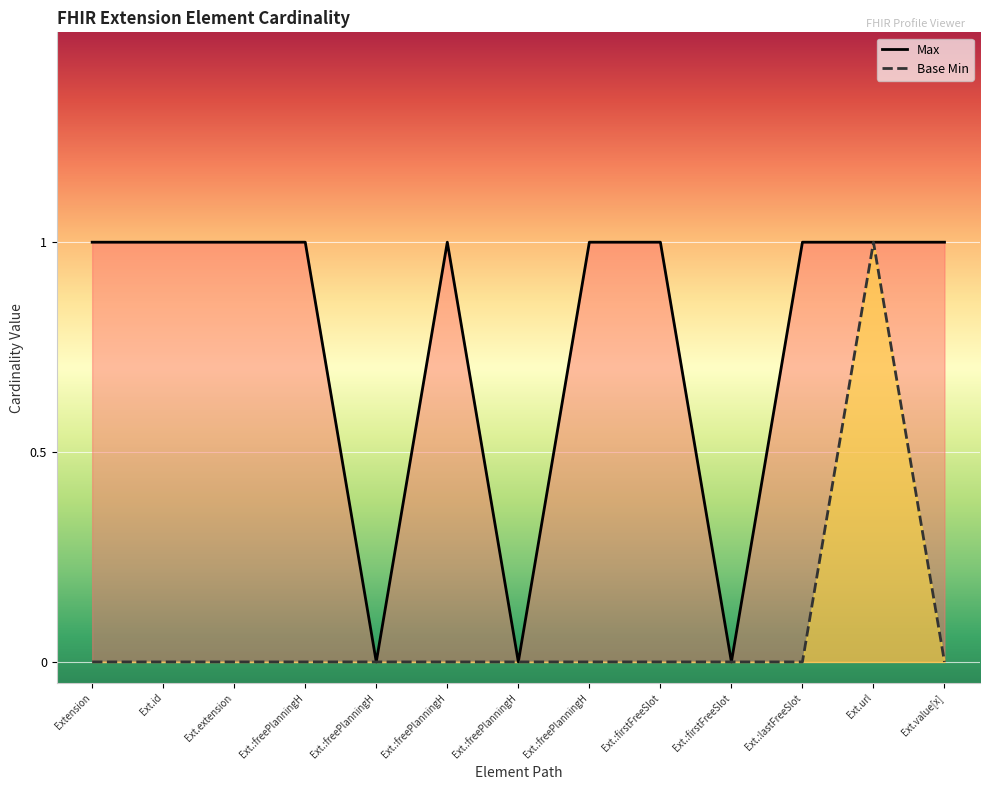

True or false: Base Min and Max intersect in this chart.

False